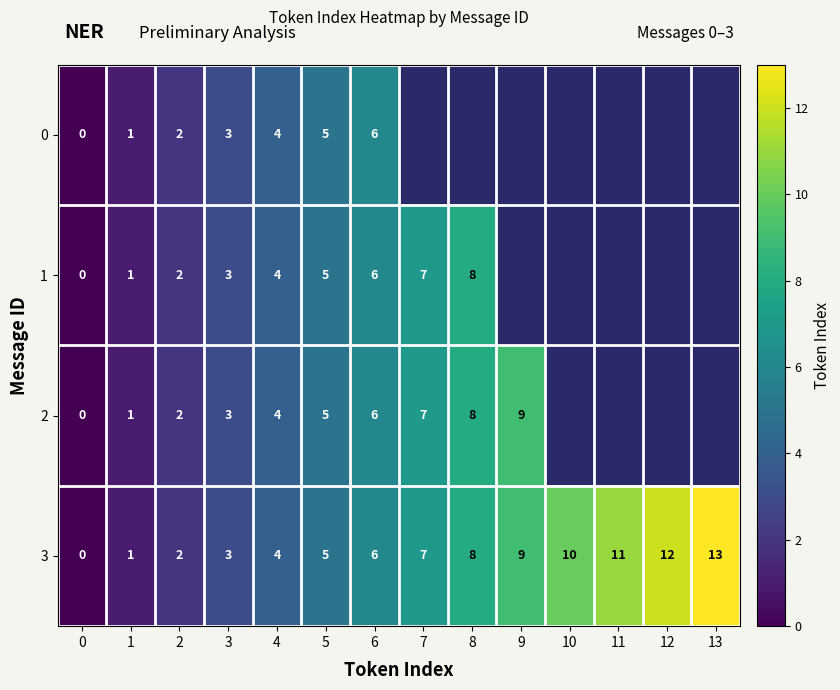

Is it true that 2 equals 8 at 8?

True